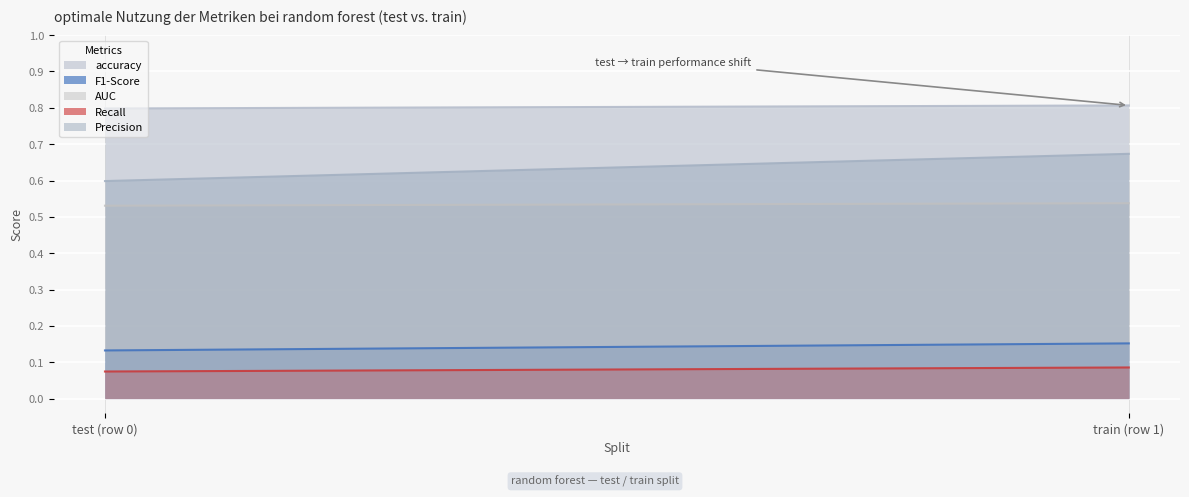

List the labels in order of accuracy value, largest first.

train (row 1), test (row 0)